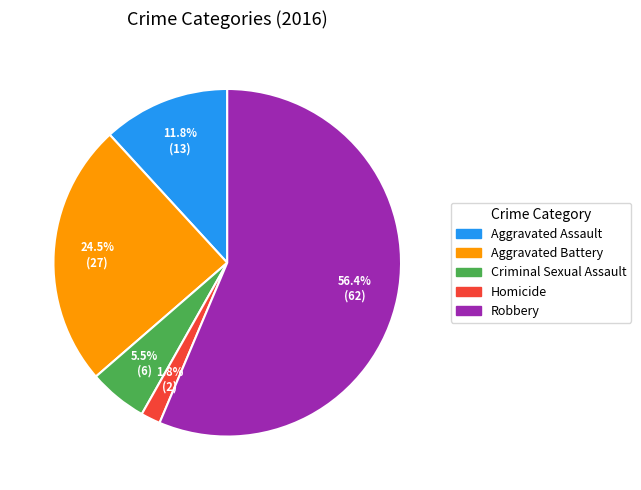

Does Robbery represent more than half of the total?

Yes